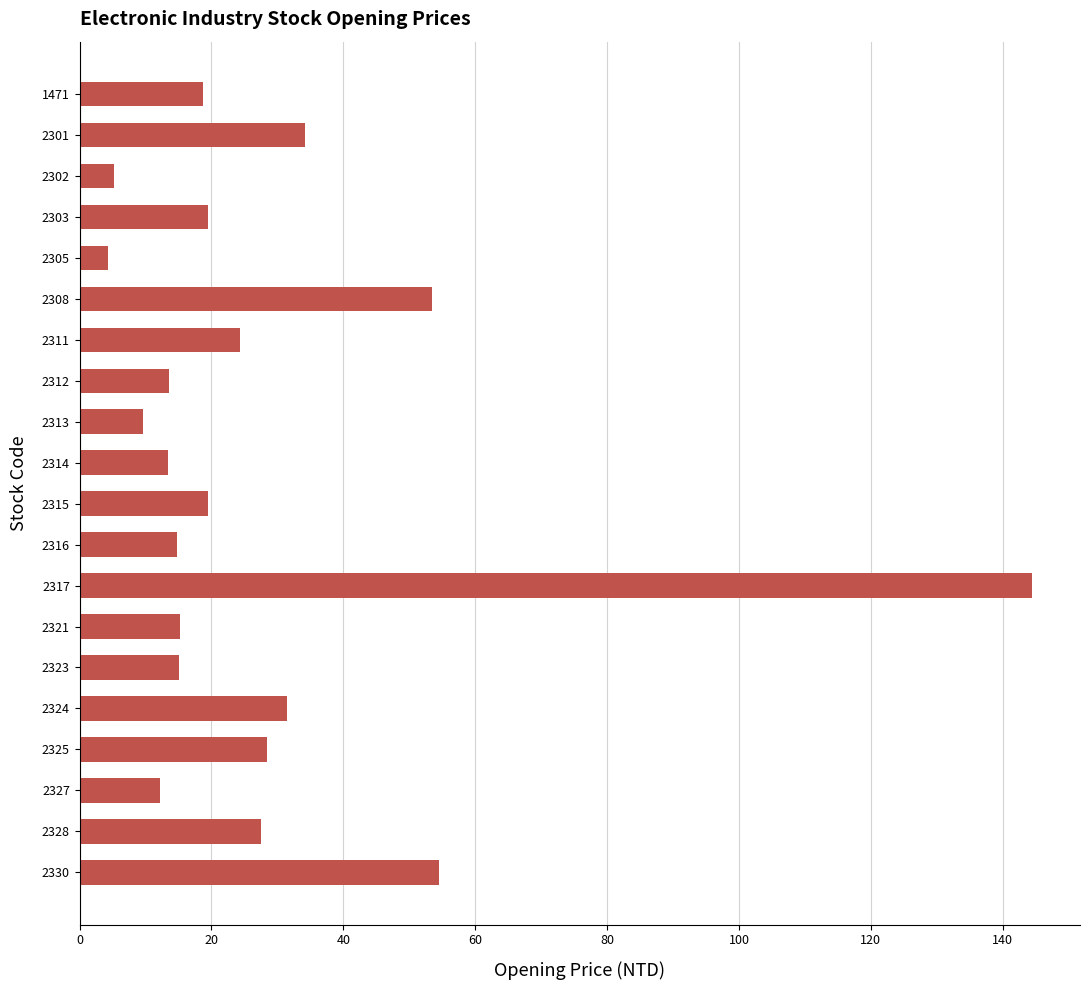

The value at 2330 is 54.5. True or false?

True